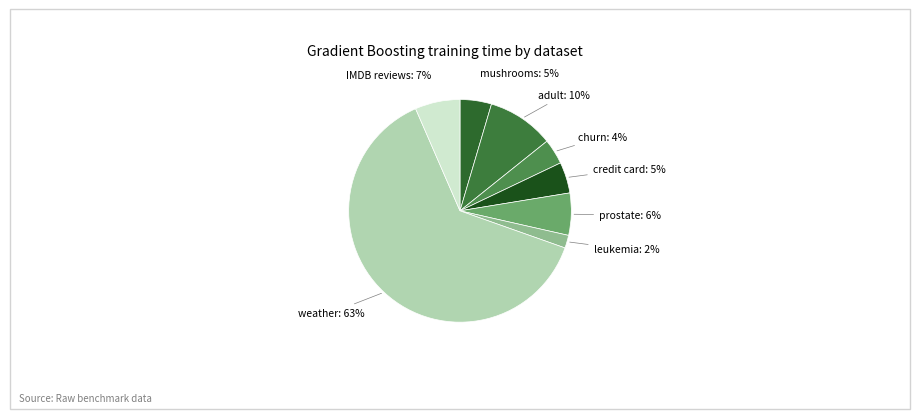

Is it true that weather is 63% of the pie?

True